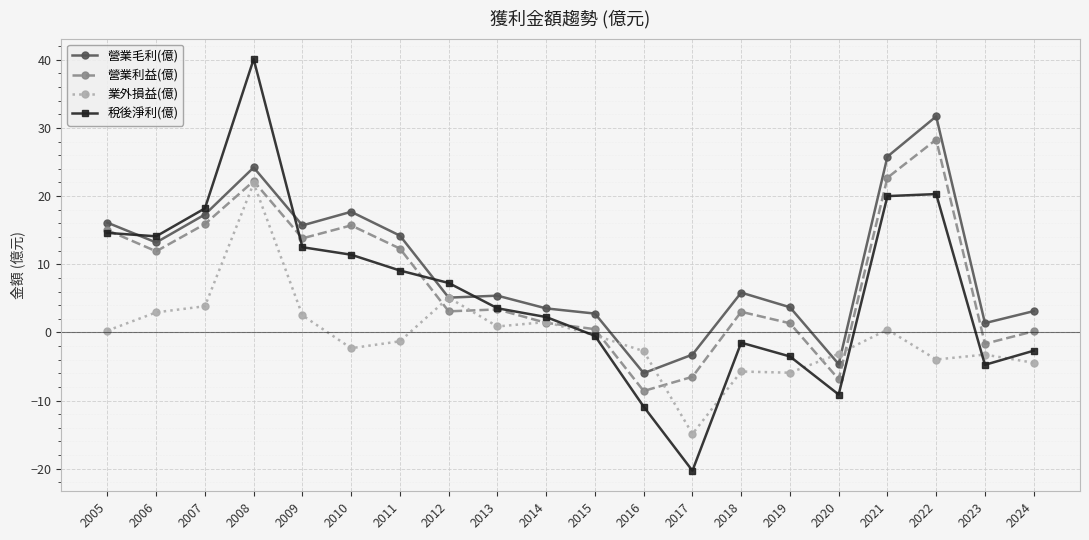

Which series changed the most between 2022 and 2023?

營業毛利(億)